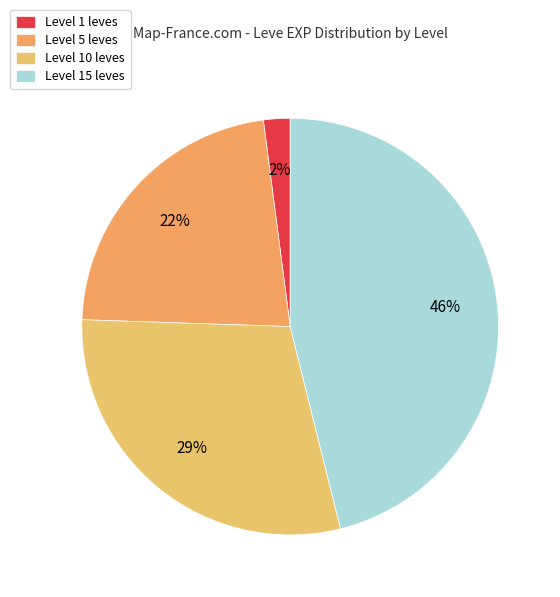

How many slices are in this pie chart?

4